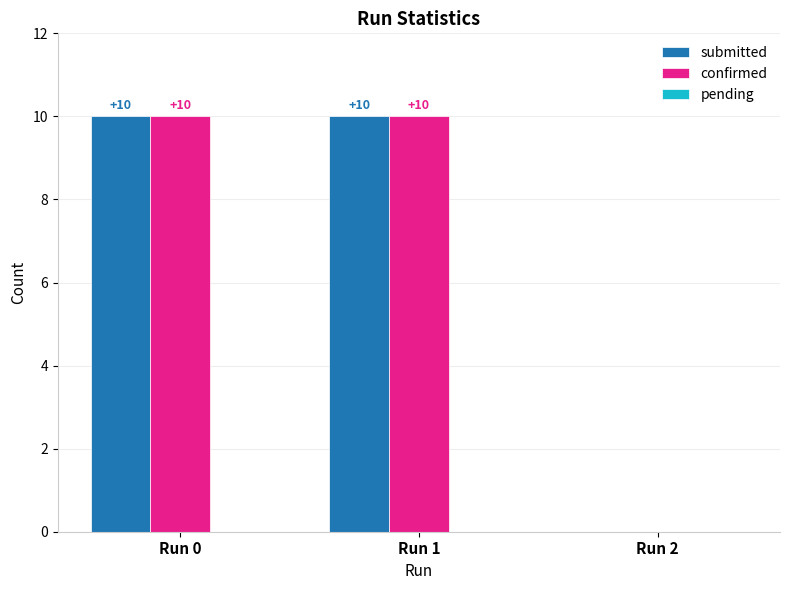

Is it true that confirmed equals -3 at Run 2?

False